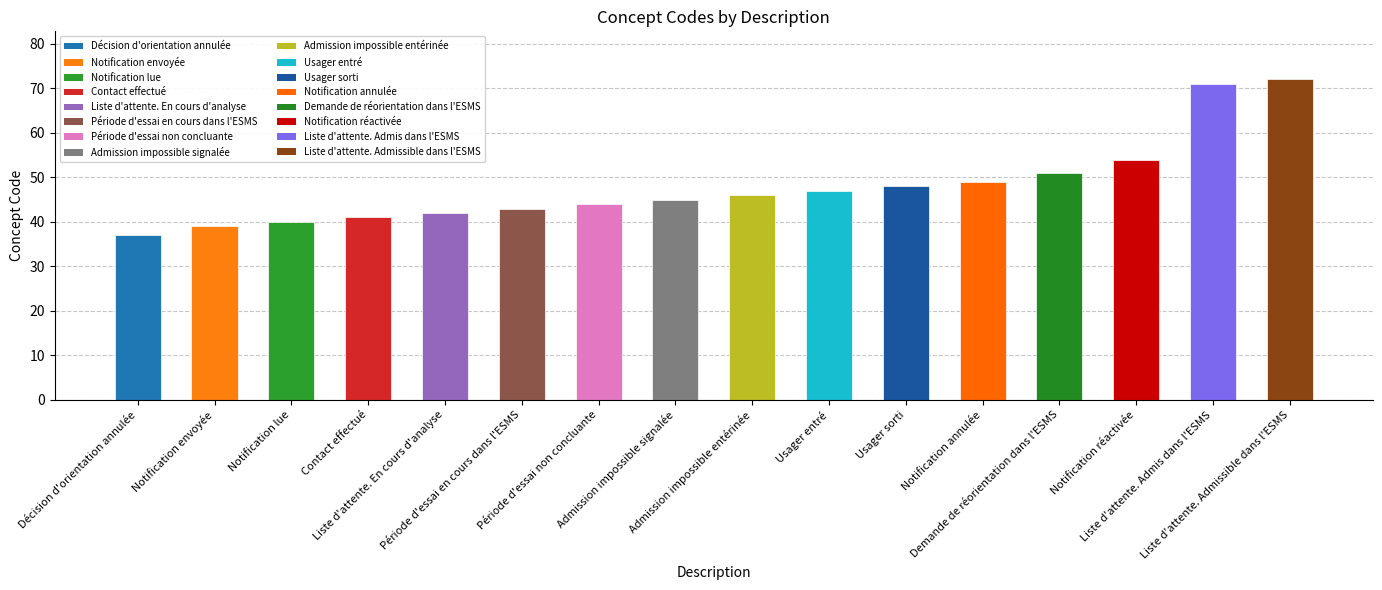

What is the difference between the values at Notification envoyée and Liste d'attente. En cours d'analyse?

3